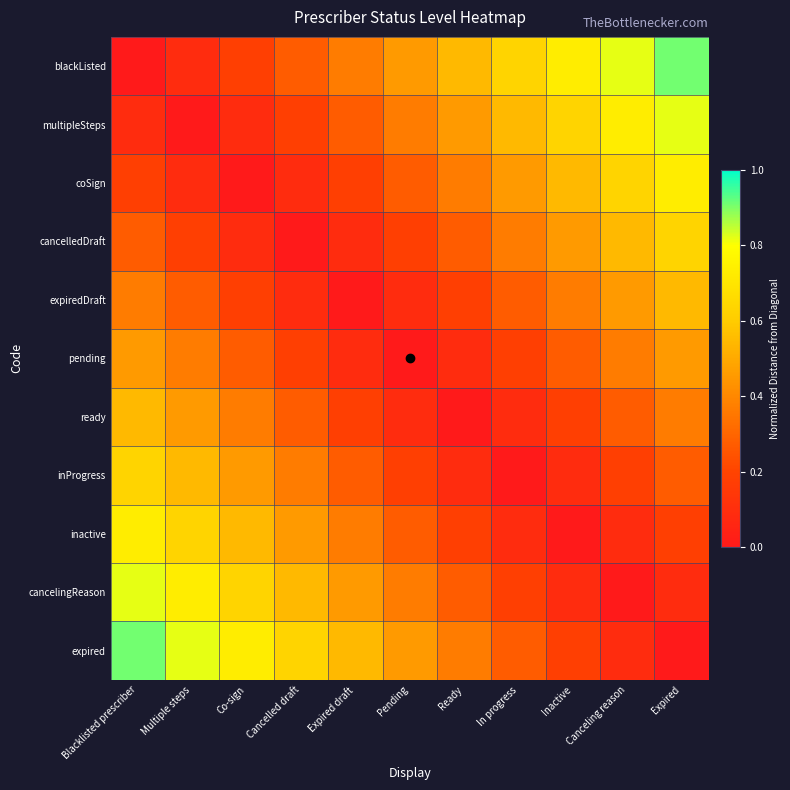

What is the total value across all series at Expired?

5.0